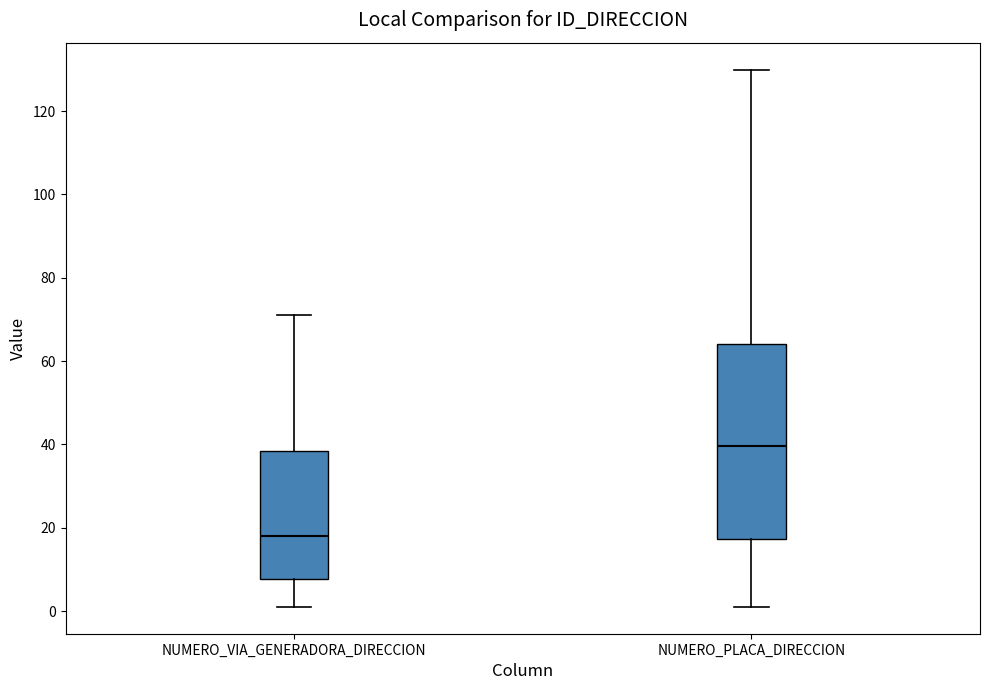

Comparing the boxes themselves (not the whiskers), which one is the tallest?

NUMERO_PLACA_DIRECCION